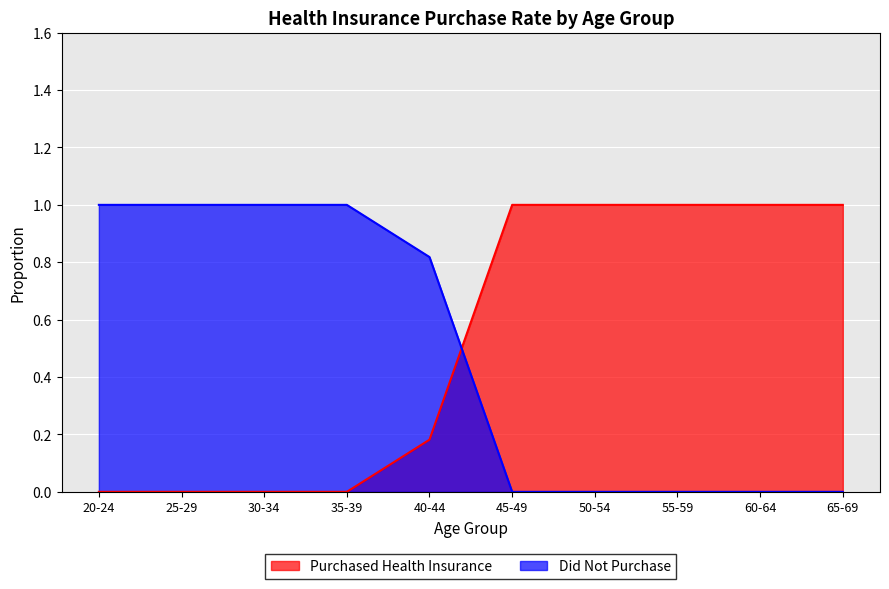

How many lines are shown in the chart?

2